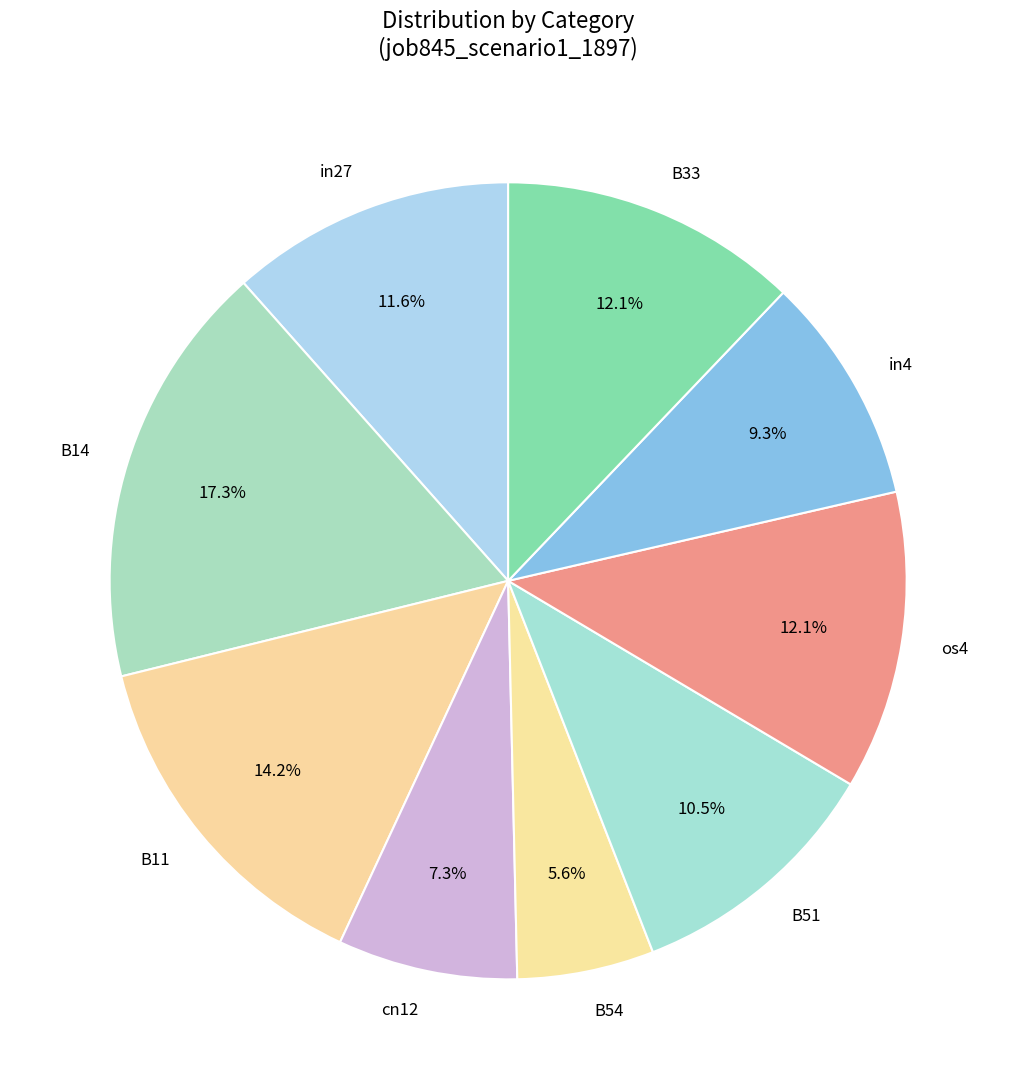

Between os4 and in27, which is larger?

os4